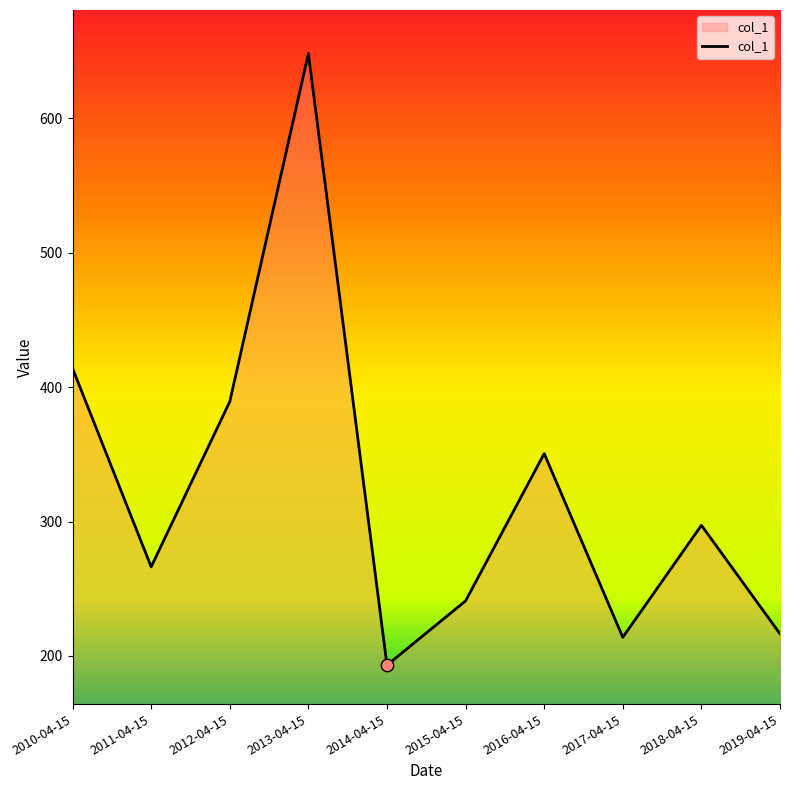

What is the change in value from 2012-04-15 to 2014-04-15?

-196.1